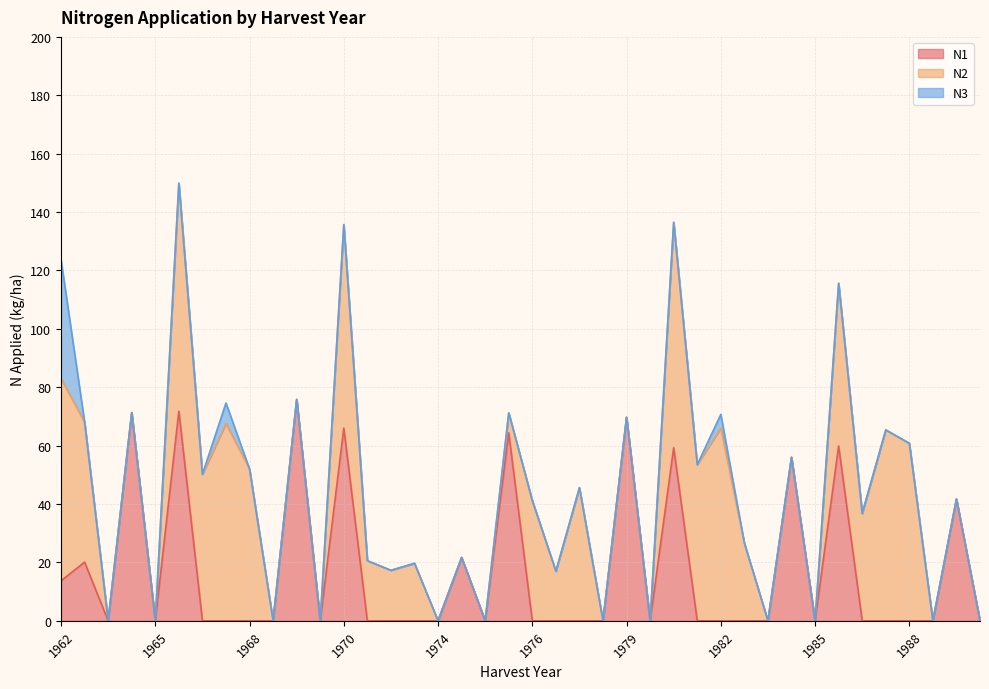

What is the highest value of the N3 series?

40.8